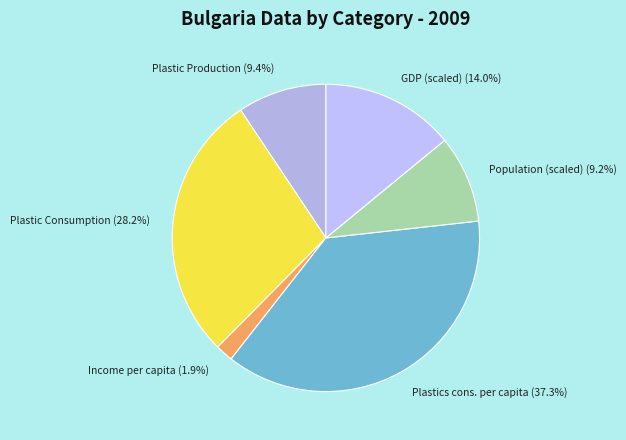

Count the number of slices in the pie.

6